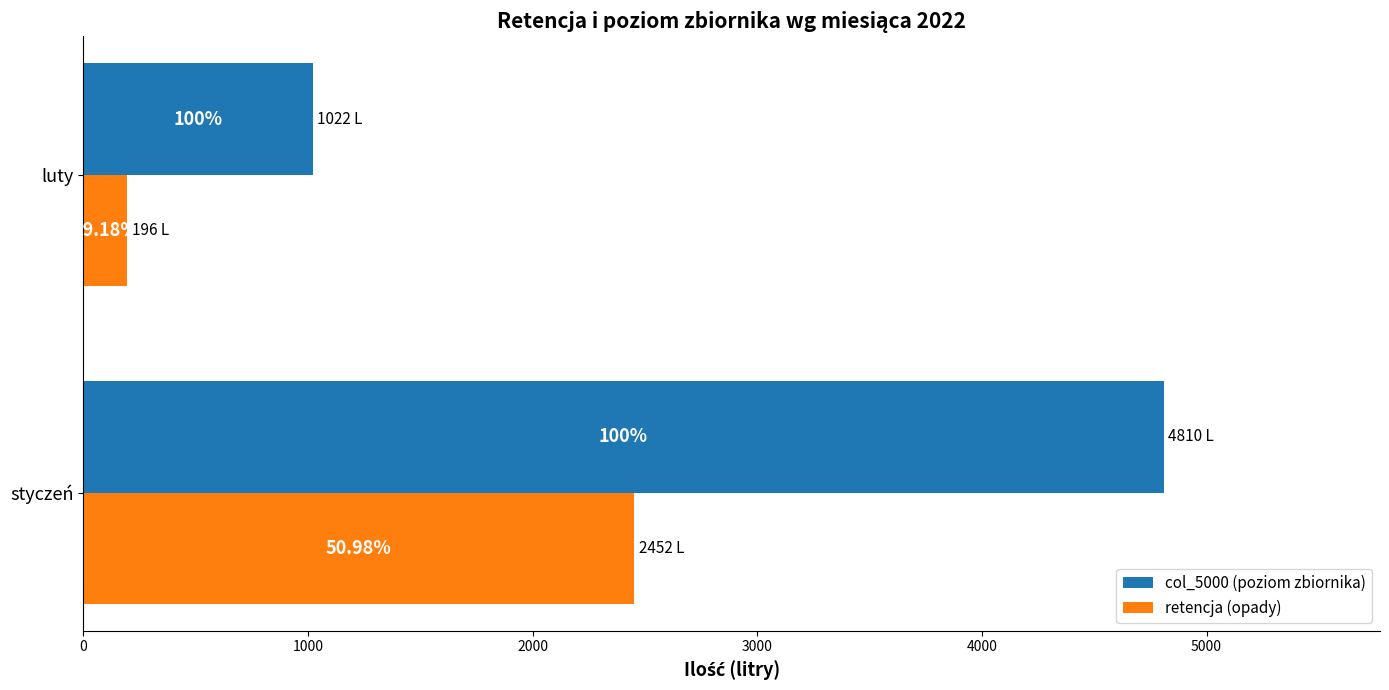

What are all the series names shown in the legend?

col_5000 (poziom zbiornika), retencja (opady)